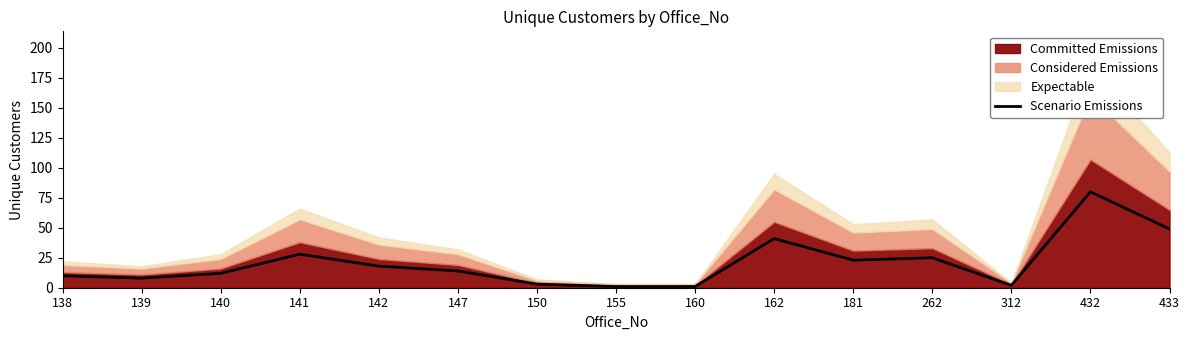

List the labels in order of value, largest first.

432, 433, 162, 141, 262, 181, 142, 147, 140, 138, 139, 150, 312, 155, 160